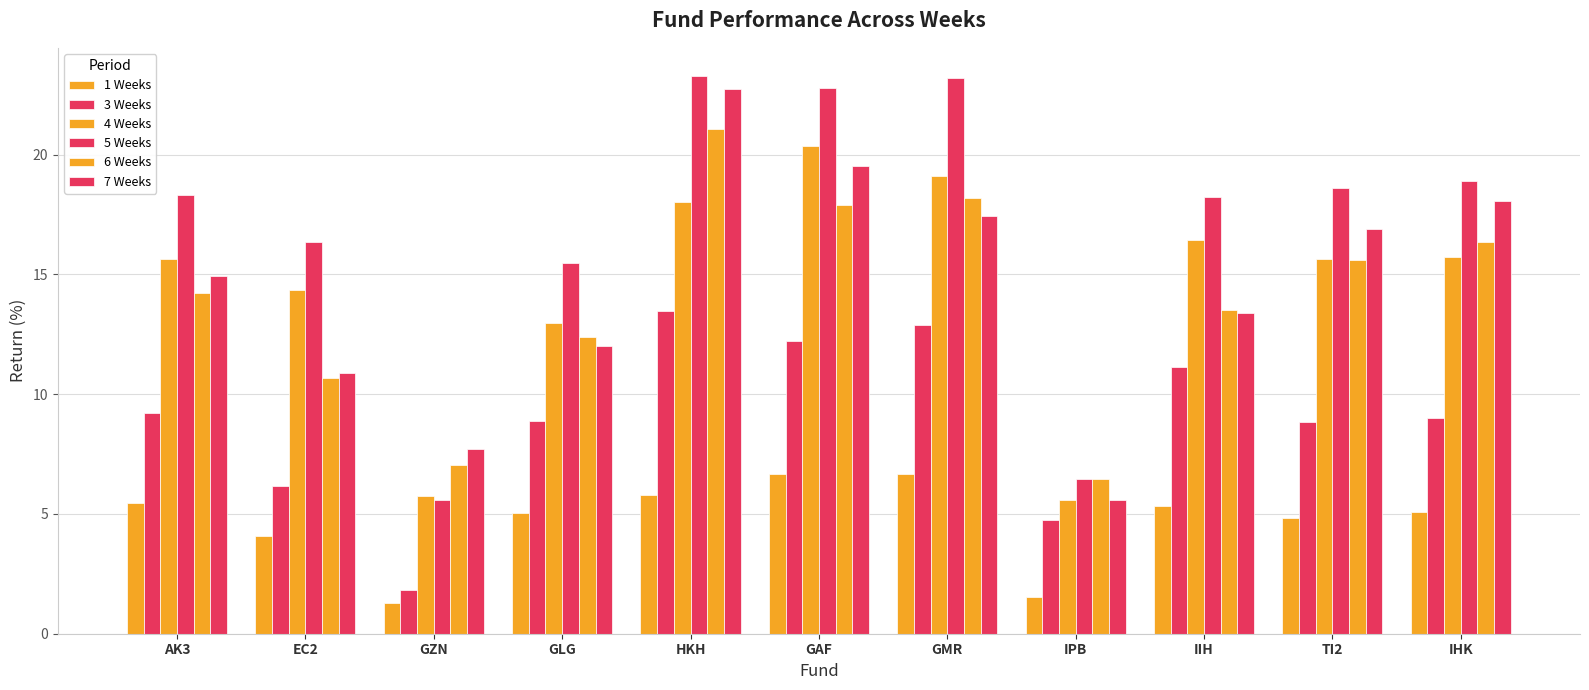

Rank the categories by 7 Weeks value from highest to lowest.

HKH, GAF, IHK, GMR, TI2, AK3, IIH, GLG, EC2, GZN, IPB